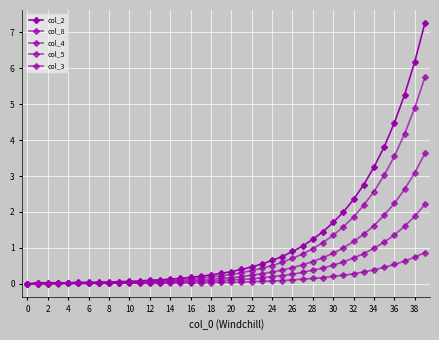

True or false: col_2 has more than 1 interior local peaks.

False